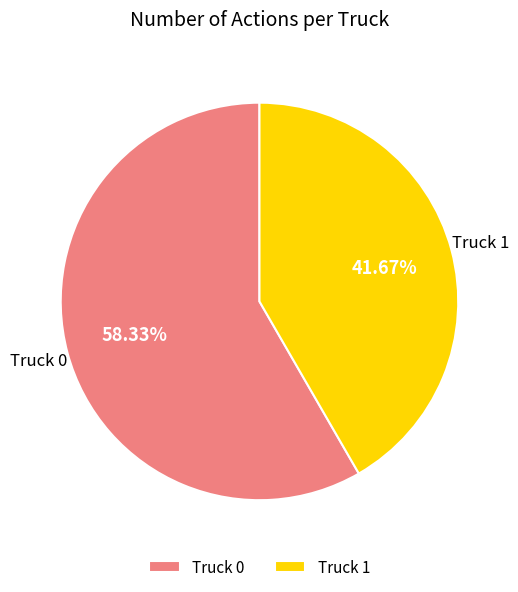

What is the largest slice in the pie chart?

Truck 0